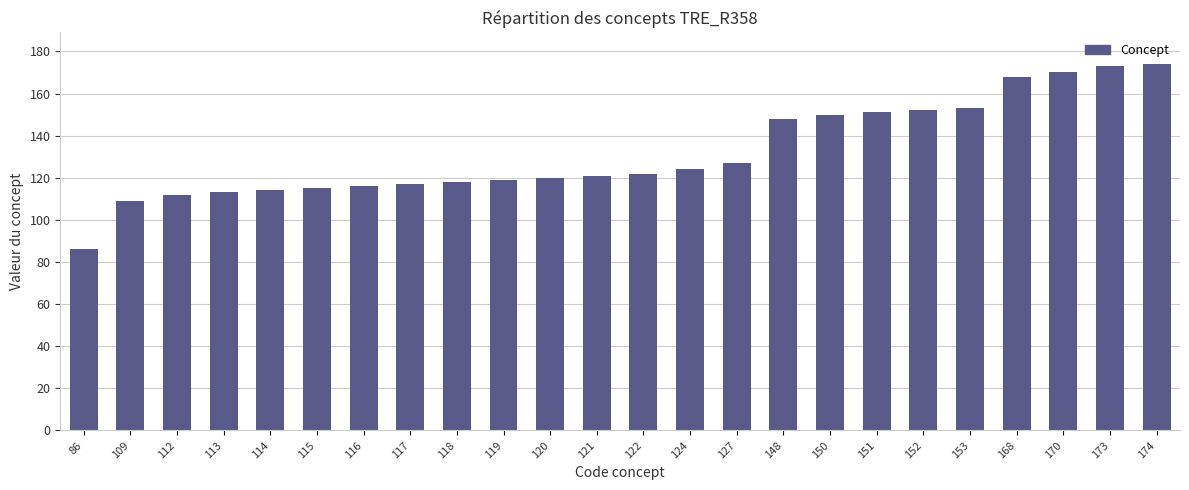

What is the ratio of the value at 109 to the value at 113?

1.0